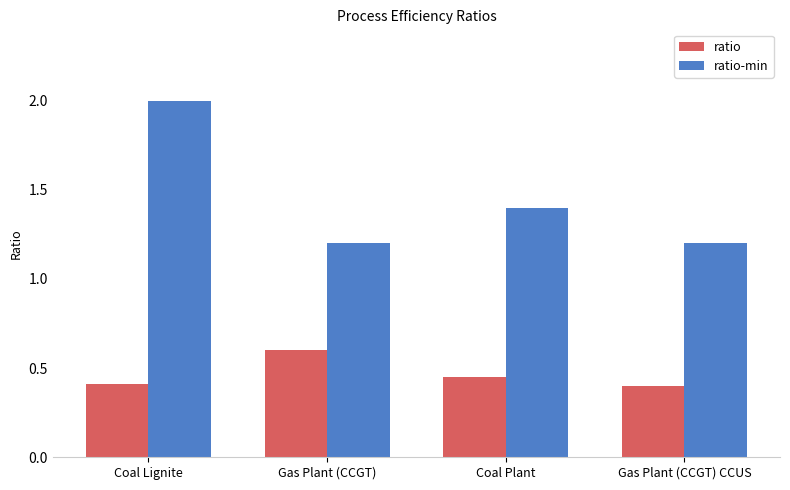

How many bars are there in each group?

2